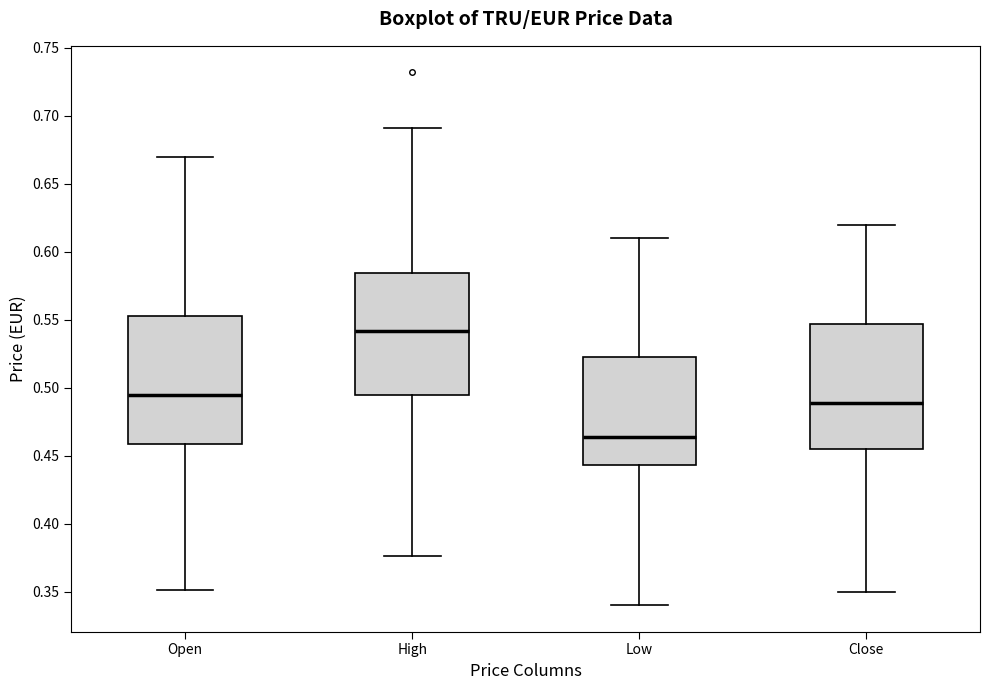

Reading left to right, read every box against the y-axis: the position of its median line, the range the box covers, and the ends of its whiskers. The values are not printed on the chart, so give them approximately, as read against the axis.

Open: median 0.495, box 0.460 to 0.555, whiskers 0.350 to 0.670
High: median 0.540, box 0.495 to 0.585, whiskers 0.375 to 0.690
Low: median 0.465, box 0.445 to 0.520, whiskers 0.340 to 0.610
Close: median 0.490, box 0.455 to 0.545, whiskers 0.350 to 0.620